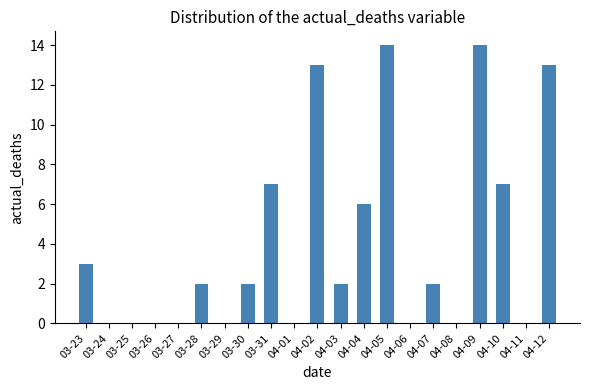

What is the change in value from 03-31 to 04-09?

+7